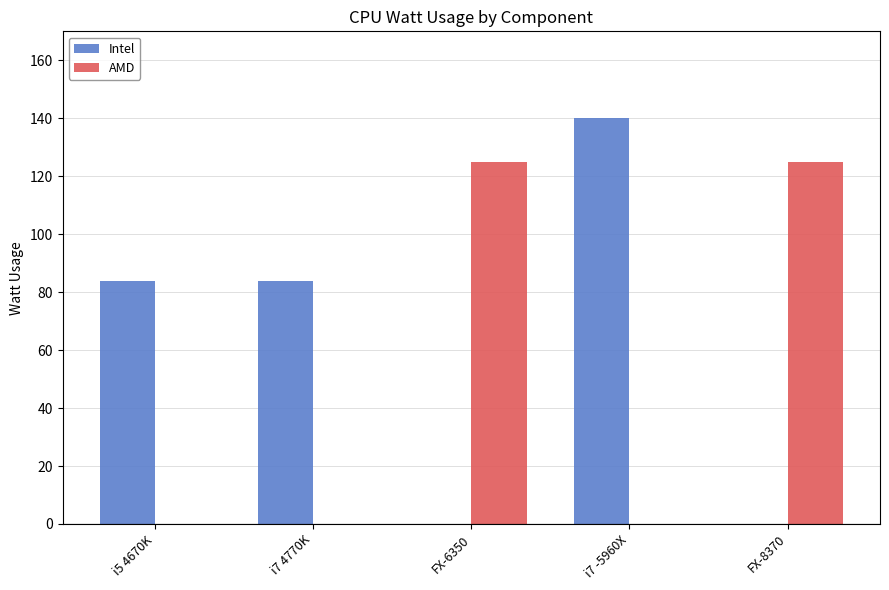

Does the chart contain stacked bars?

No